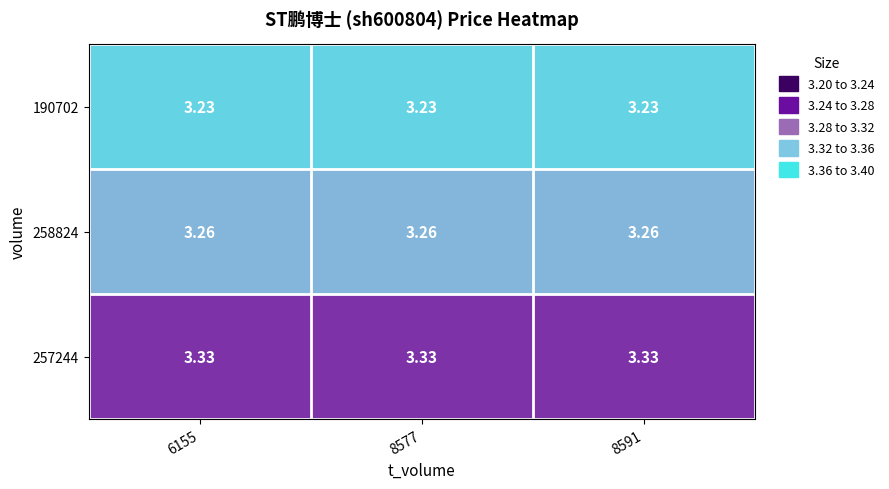

Rank the series by their maximum value, from highest to lowest.

257244, 258824, 190702